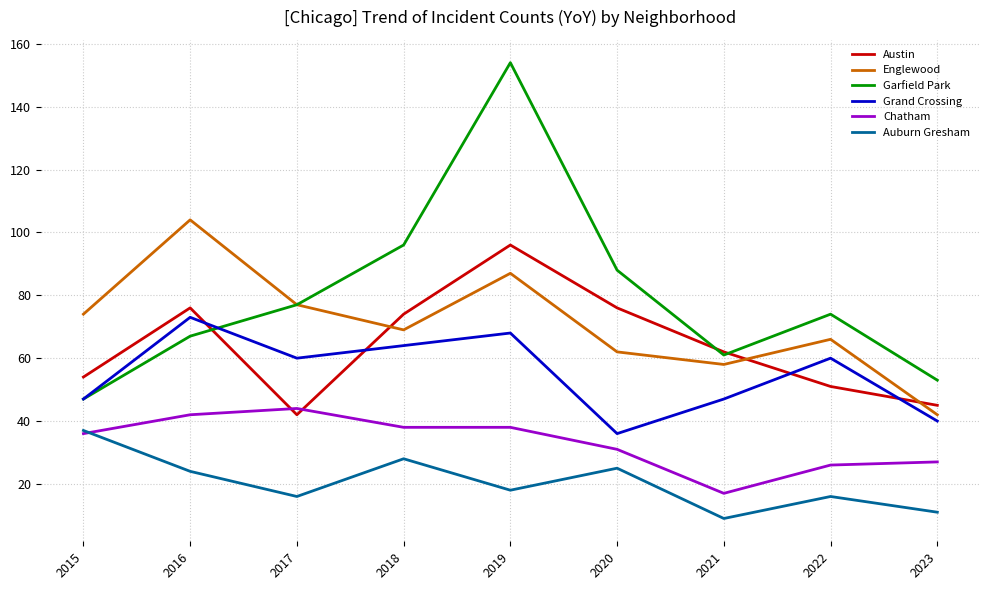

What is the lowest value of the Austin series?

42